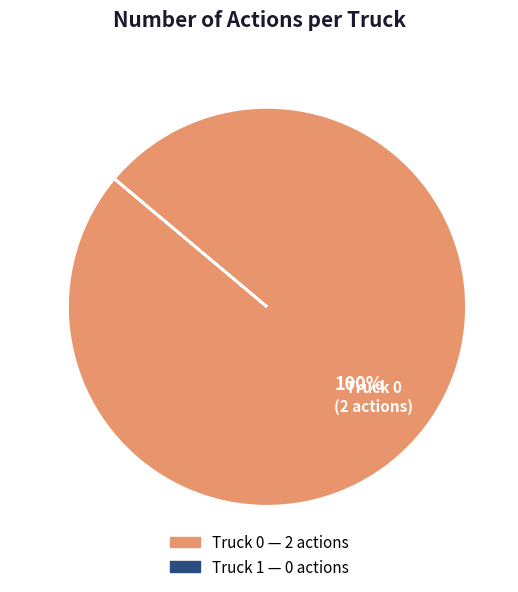

Does any single category account for the majority?

Yes